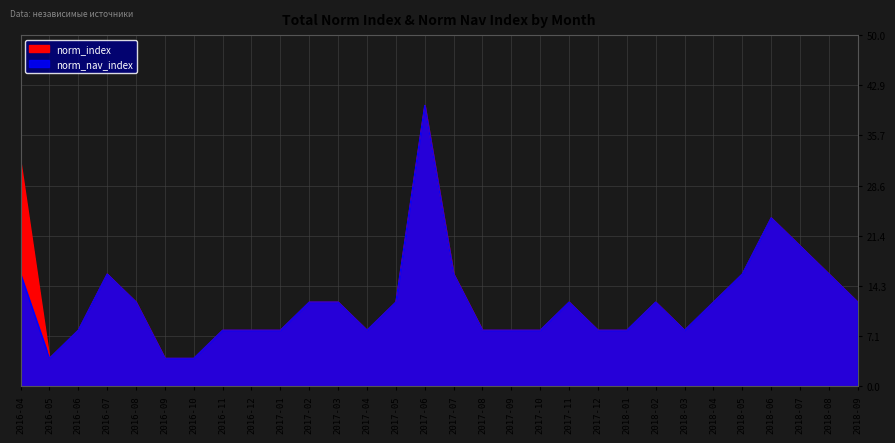

Between 2018-06 and 2016-11, which is larger?

2018-06